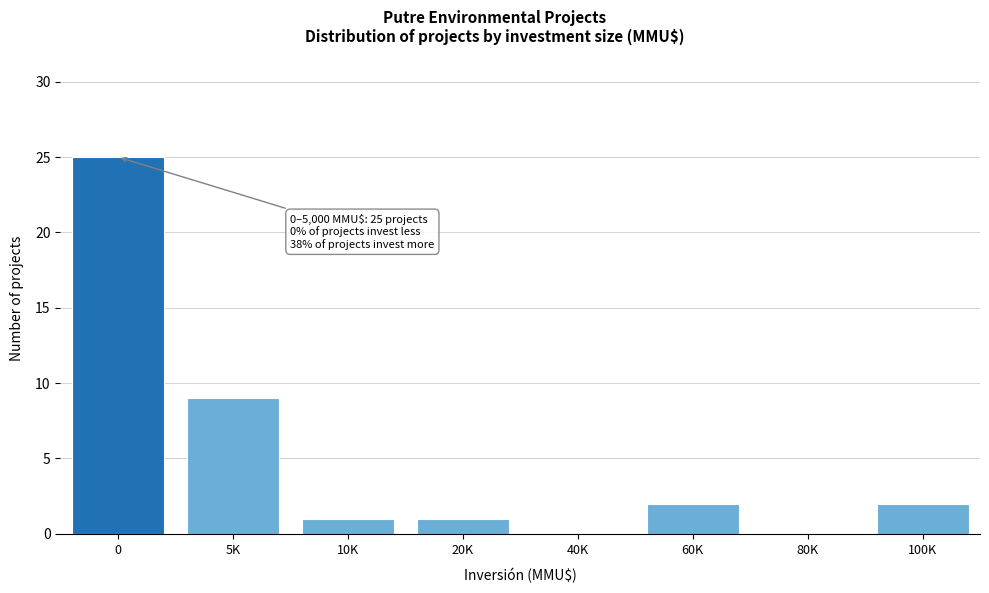

Reading left to right, what are all the values shown in this chart?

0=25	5K=9	10K=1	20K=1	40K=0	60K=2	80K=0	100K=2